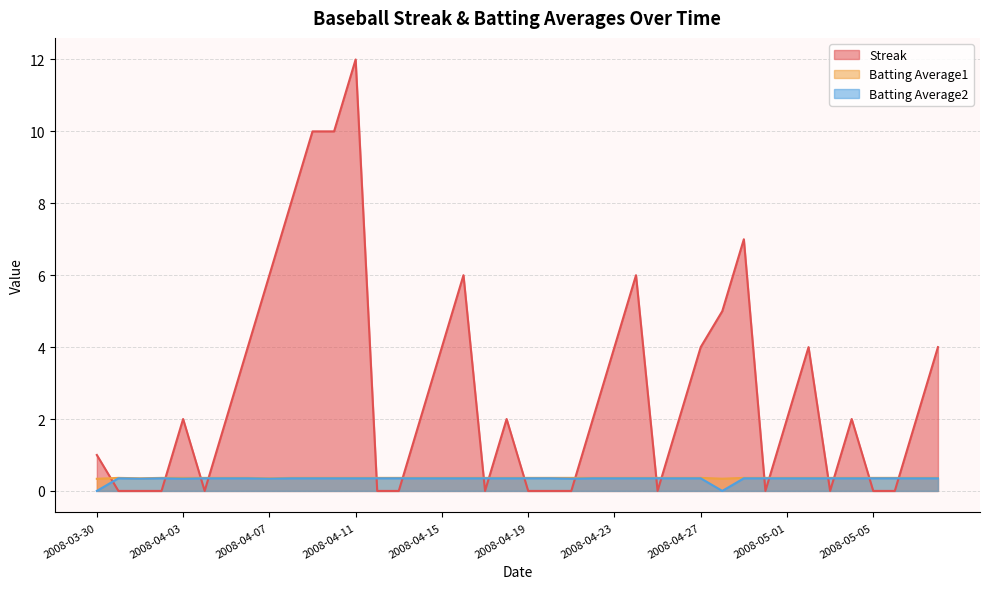

What is the value of the Batting Average1 point at the 19th from the left?

0.4